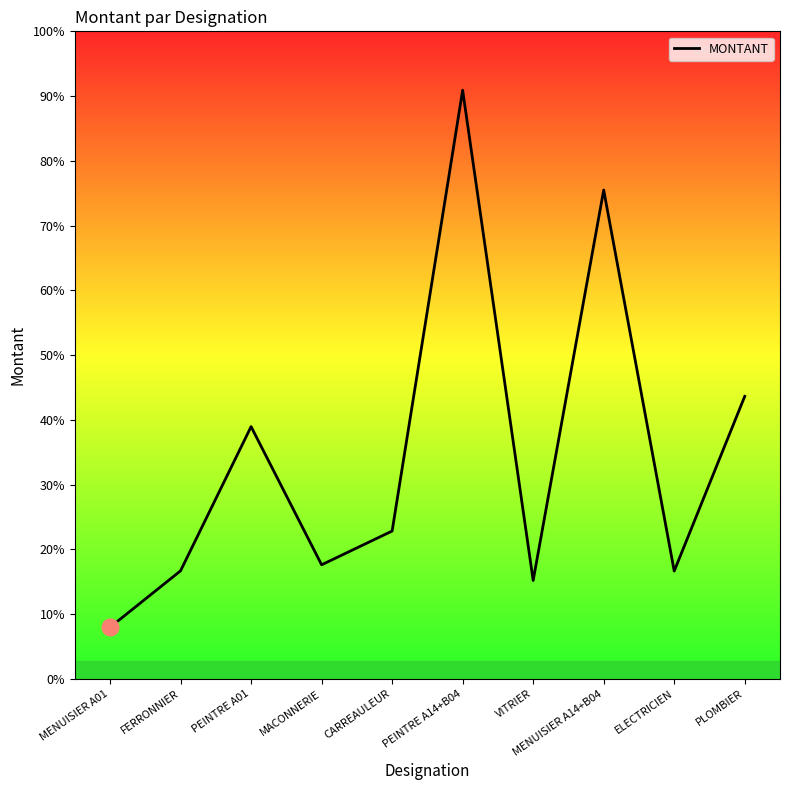

Does the chart display data point markers on the line(s)?

No